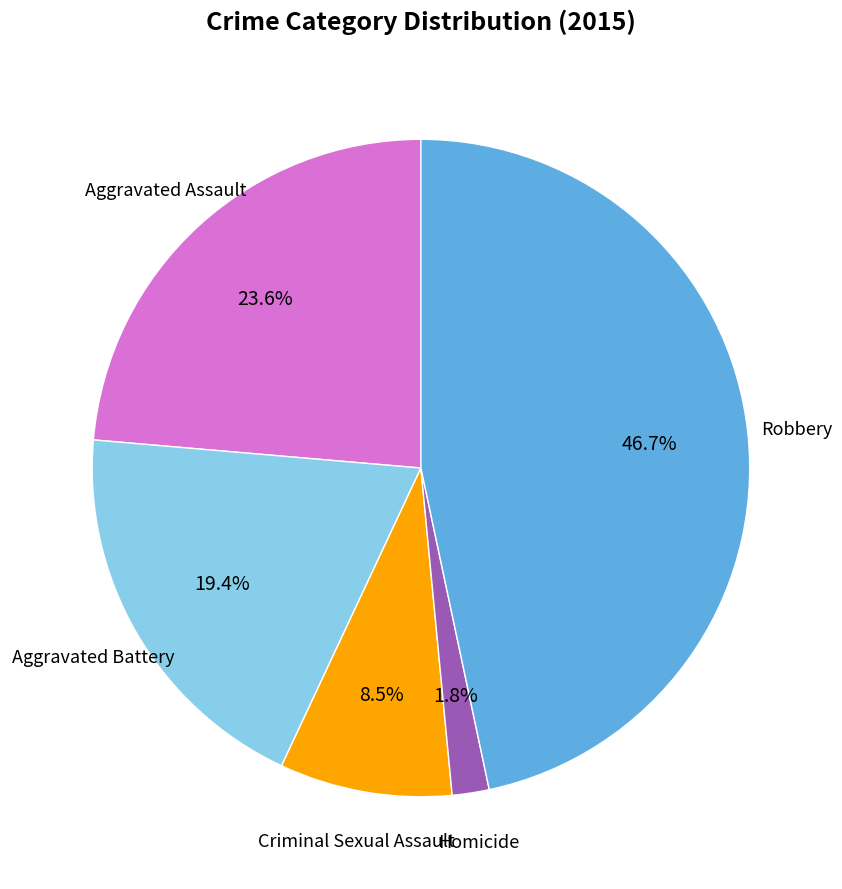

Between Criminal Sexual Assault and Aggravated Battery, which is larger?

Aggravated Battery